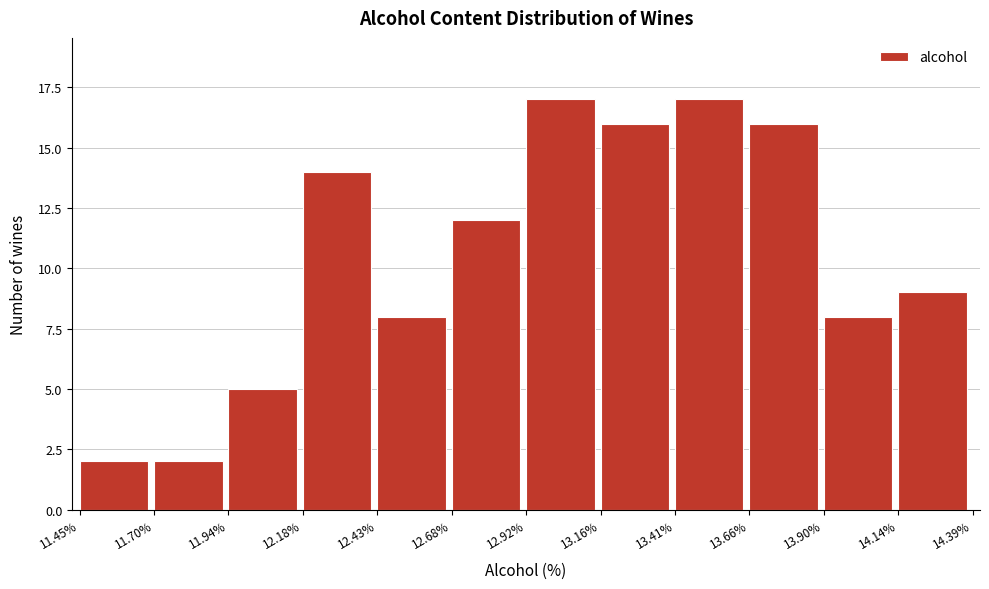

Reading left to right, transcribe this chart: for each bar, give the range it covers on the x-axis and its height. The values are not printed on the chart, so give them approximately, as read against the axis.

11.45% to 11.70%: 2
11.70% to 11.94%: 2
11.94% to 12.18%: 5
12.18% to 12.43%: 14
12.43% to 12.68%: 8
12.68% to 12.92%: 12
12.92% to 13.16%: 17
13.16% to 13.41%: 16
13.41% to 13.66%: 17
13.66% to 13.90%: 16
13.90% to 14.14%: 8
14.14% to 14.39%: 9